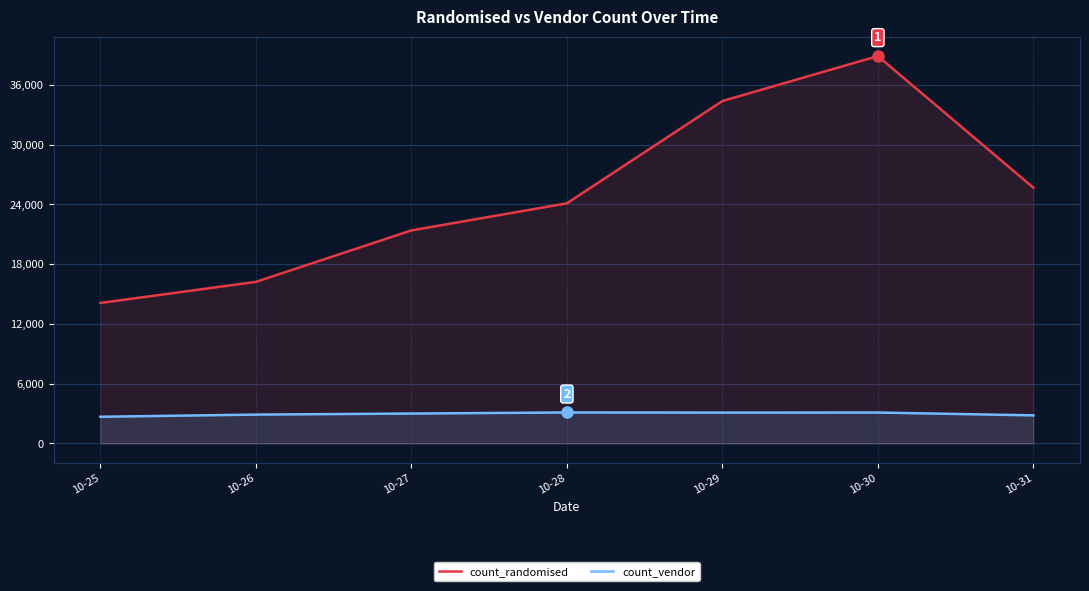

What is the maximum value for count_vendor?

3111